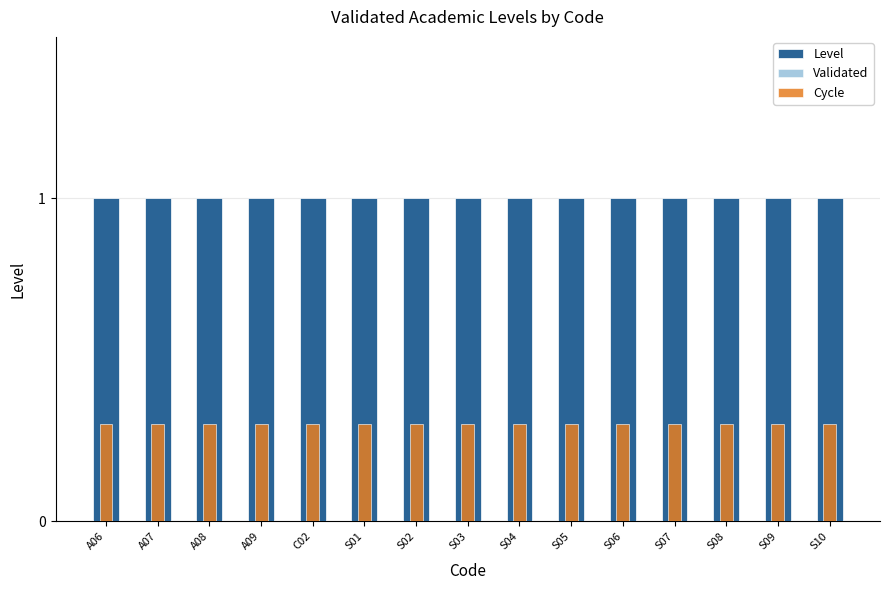

How many bars are there in total?

45